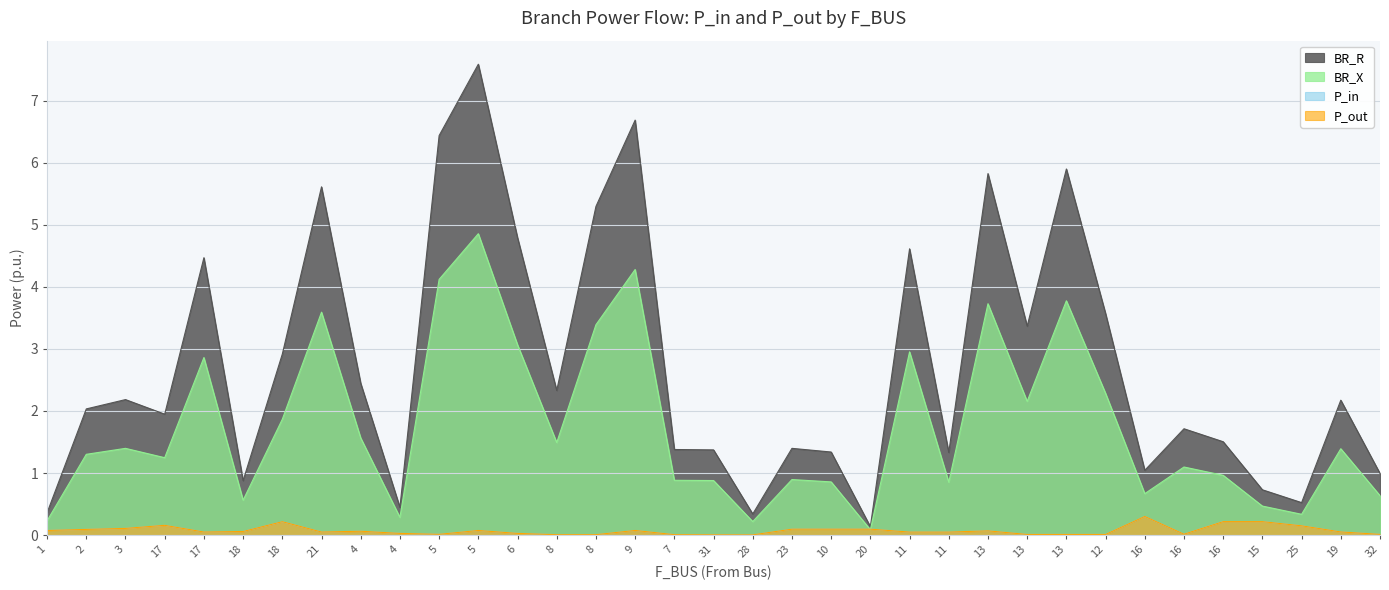

What is the label of the 18th point from the left?

31